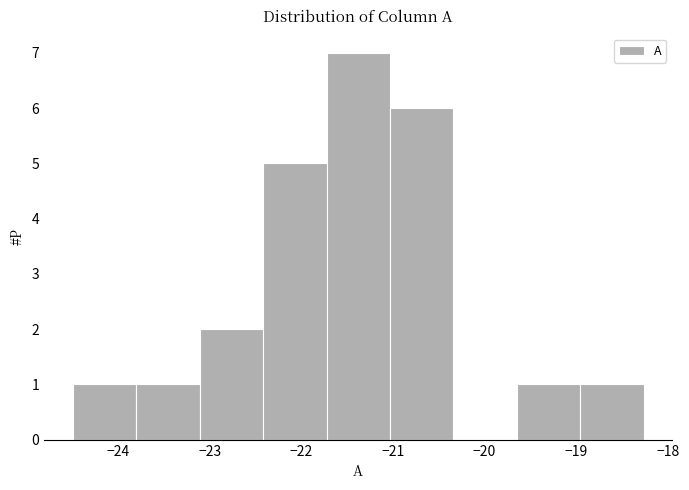

Reading left to right, transcribe this chart: for each bar, give the range it covers on the x-axis and its height. Neither the bar edges nor the heights are printed on the chart, so give them approximately, as read against the axes.

-24.5 to -23.8: 1
-23.8 to -23.1: 1
-23.1 to -22.4: 2
-22.4 to -21.7: 5
-21.7 to -21.0: 7
-21.0 to -20.3: 6
-20.3 to -19.6: 0
-19.6 to -19.0: 1
-19.0 to -18.3: 1